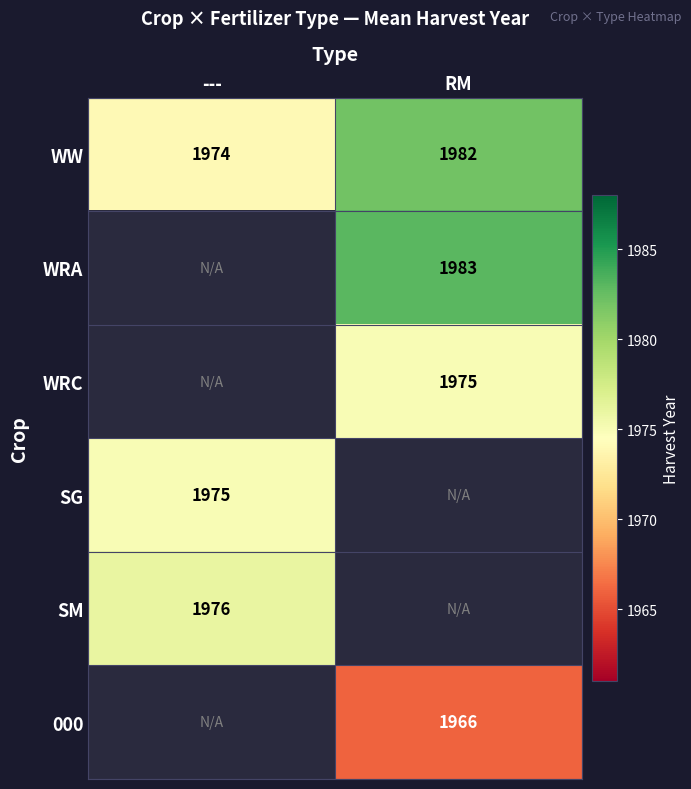

What is the lowest value of the WW series?

1974